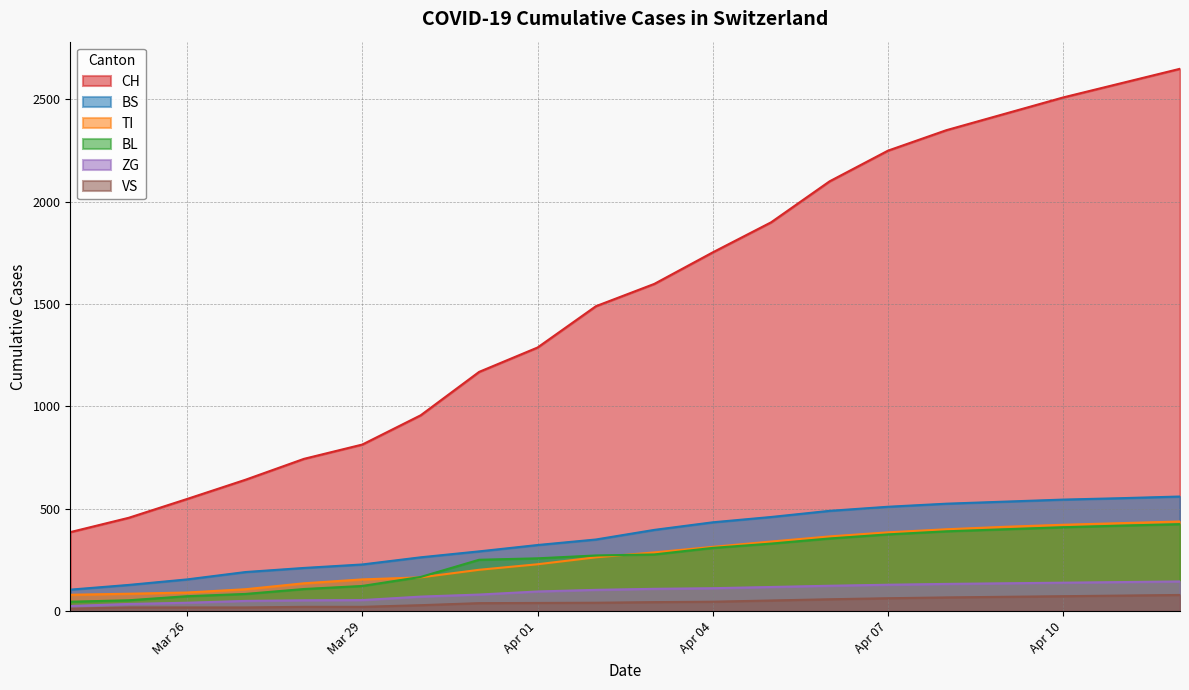

Which series changed the most between Apr 04 and Apr 10?

CH